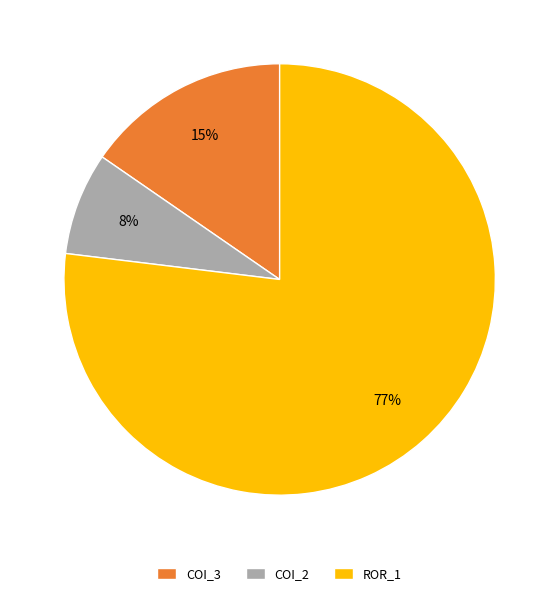

Is it true that COI_2 is 8% of the pie?

True